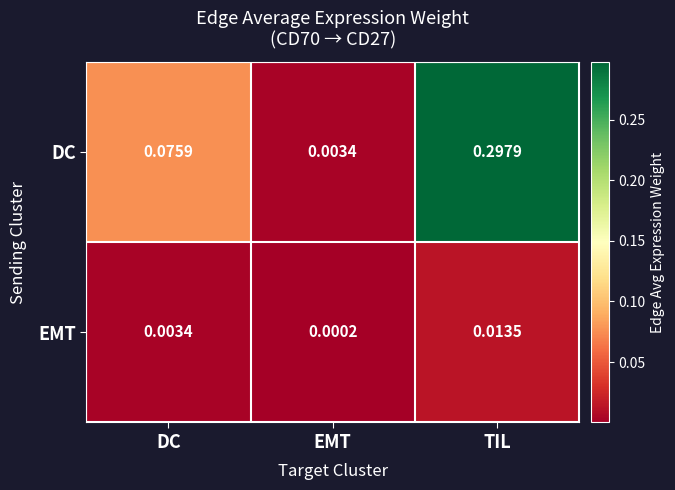

At TIL, list the series in order from largest to smallest.

DC, EMT